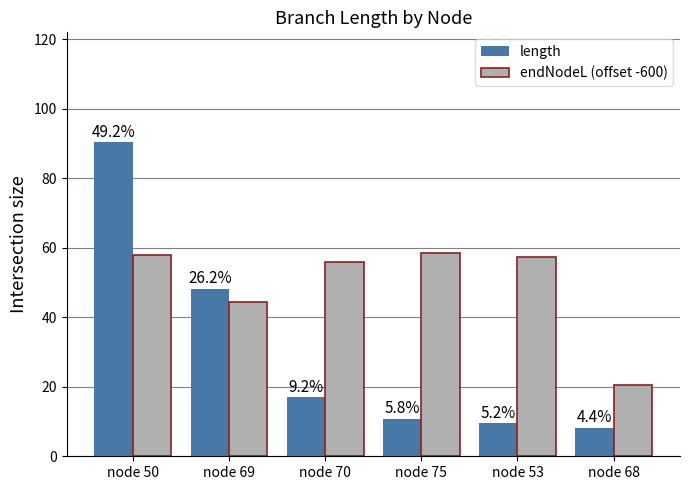

Reading left to right, extract all data points from this chart.

length: node 50=90.4	node 69=48.2	node 70=16.9	node 75=10.7	node 53=9.5	node 68=8.1
endNodeL (offset -600): node 50=57.9	node 69=44.5	node 70=56.0	node 75=58.4	node 53=57.4	node 68=20.4